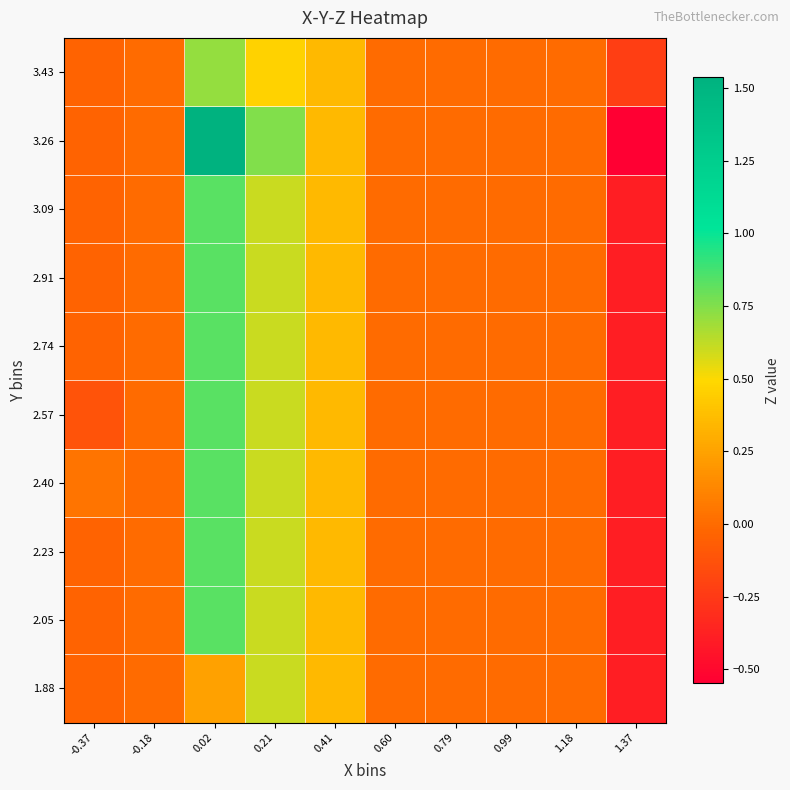

Which label corresponds to the largest value in the chart?

0.02